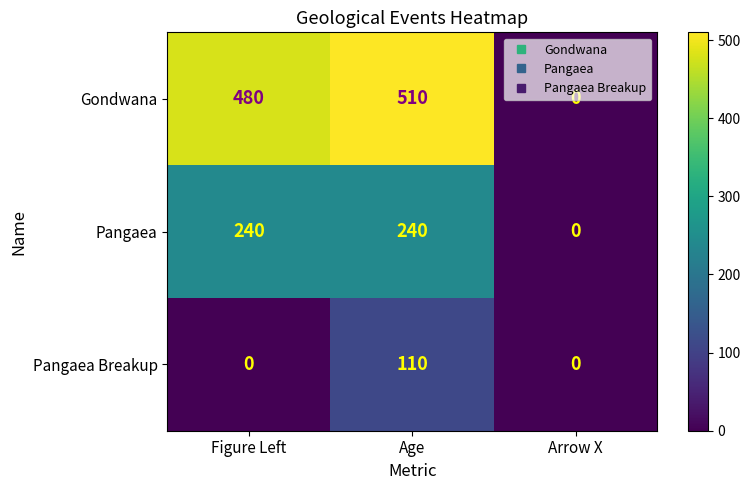

Which series changed the most between Figure Left and Age?

Pangaea Breakup